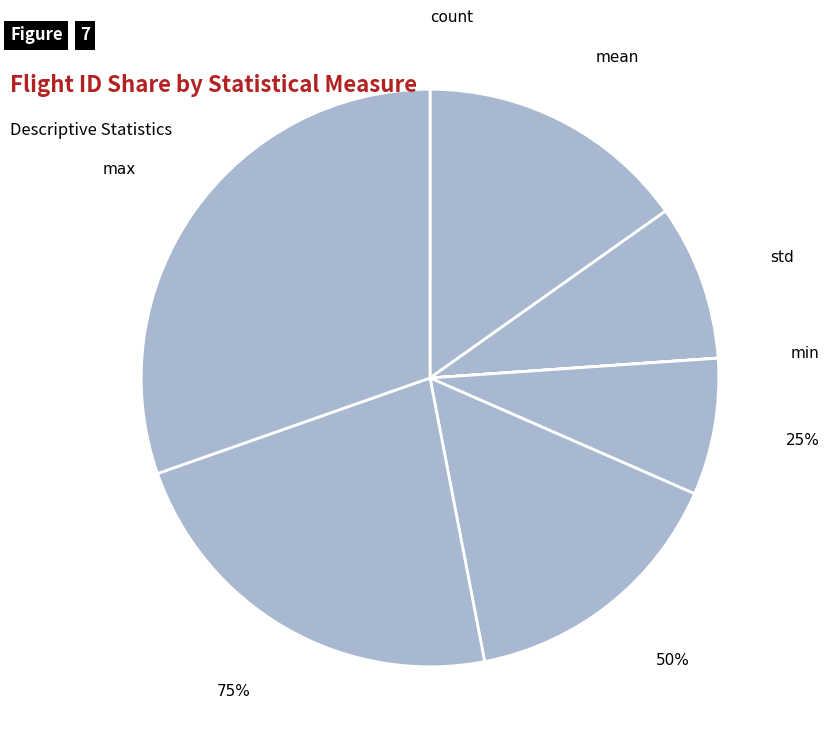

Combined, what portion of the pie is max and mean?

45.5%